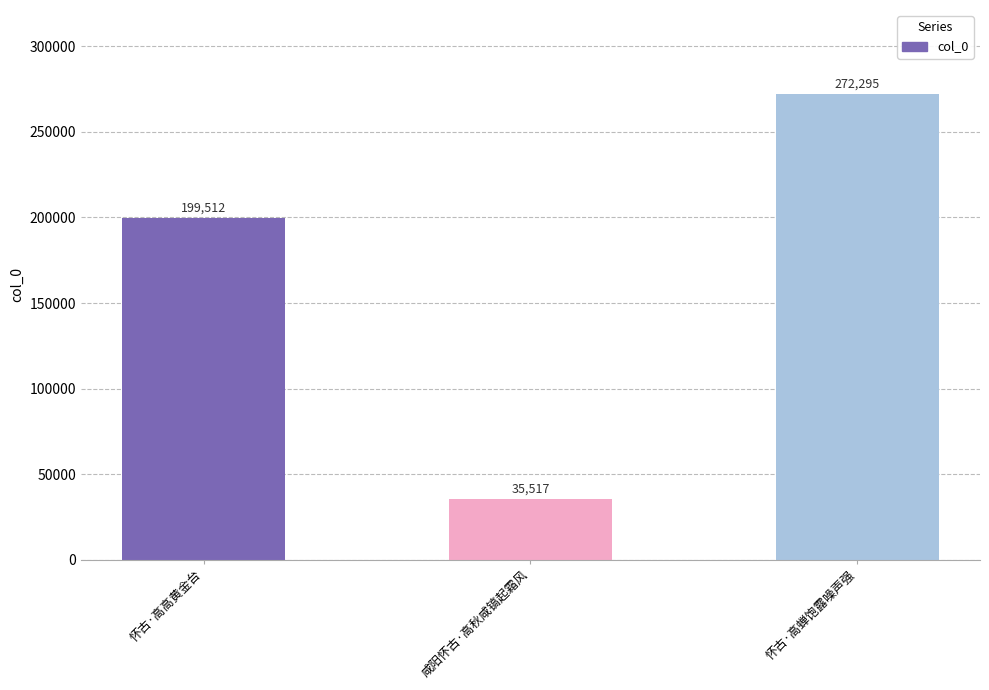

Rank the categories by value from highest to lowest.

怀古·高蝉饱露噪声强, 怀古·高高黄金台, 咸阳怀古·高秋咸镐起霜风